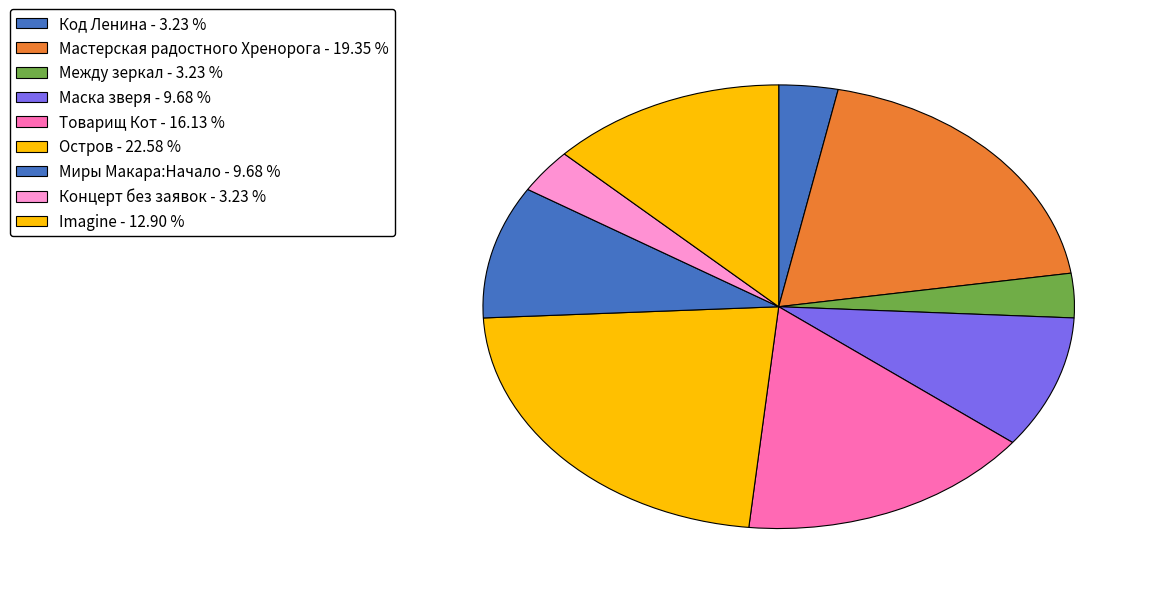

How many segments does this pie chart have?

9